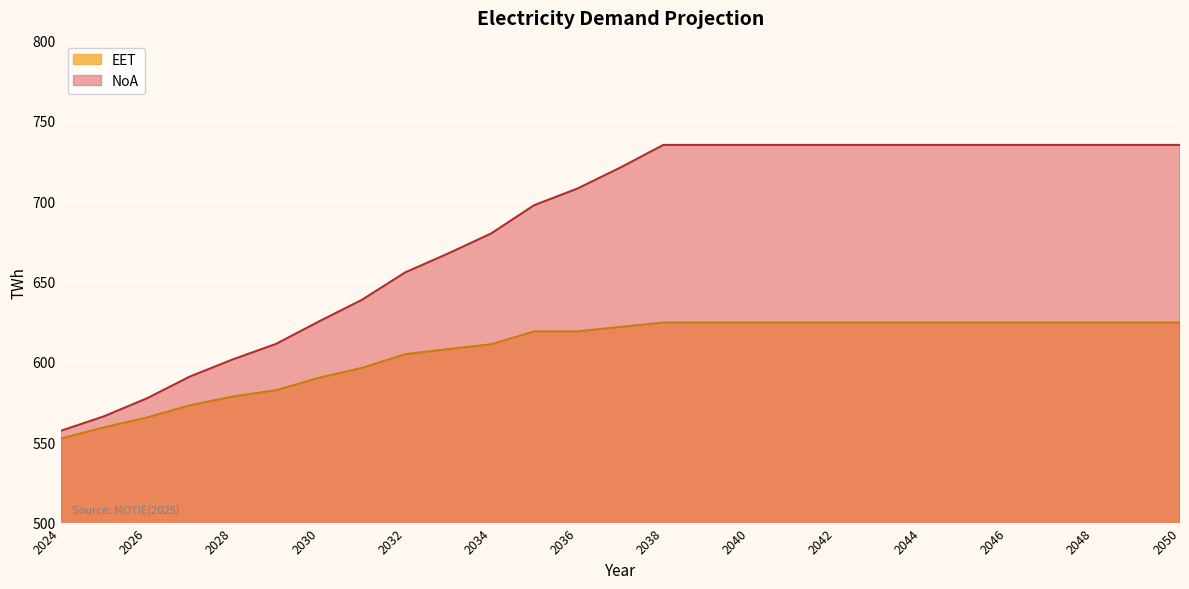

True or false: NoA has more than 2 interior local peaks.

False